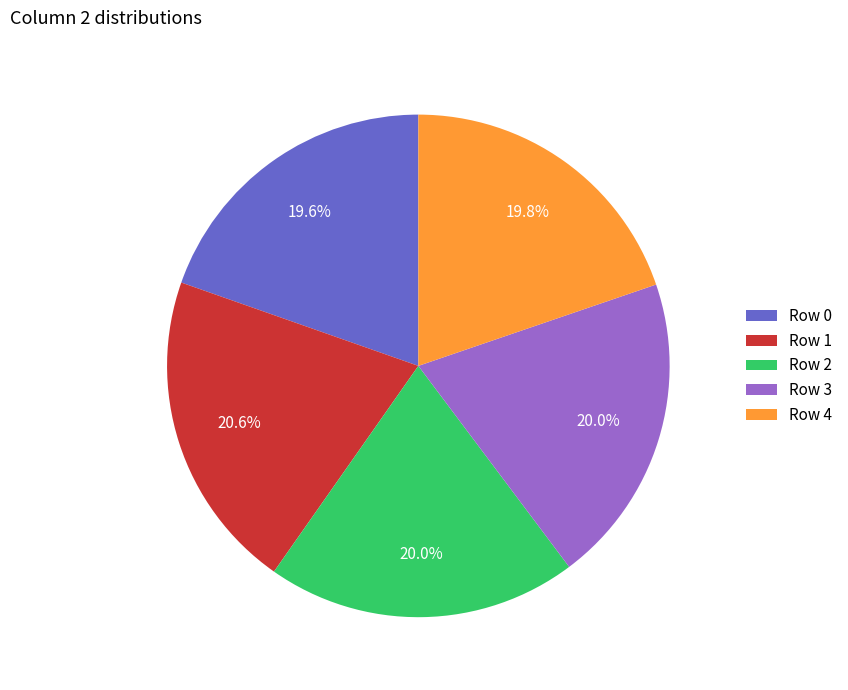

How much of the chart is everything except Row 4?

80.2%